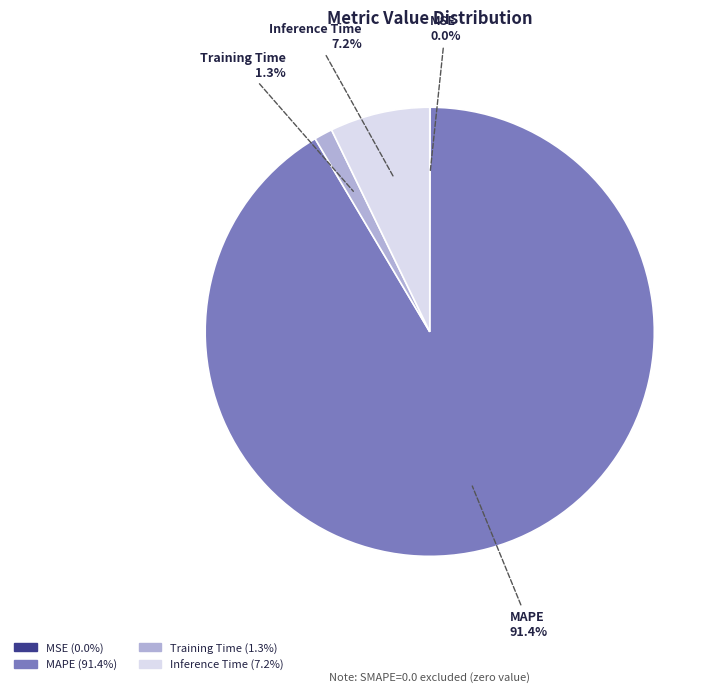

What percentage is the Training Time slice, to the nearest percent?

1%